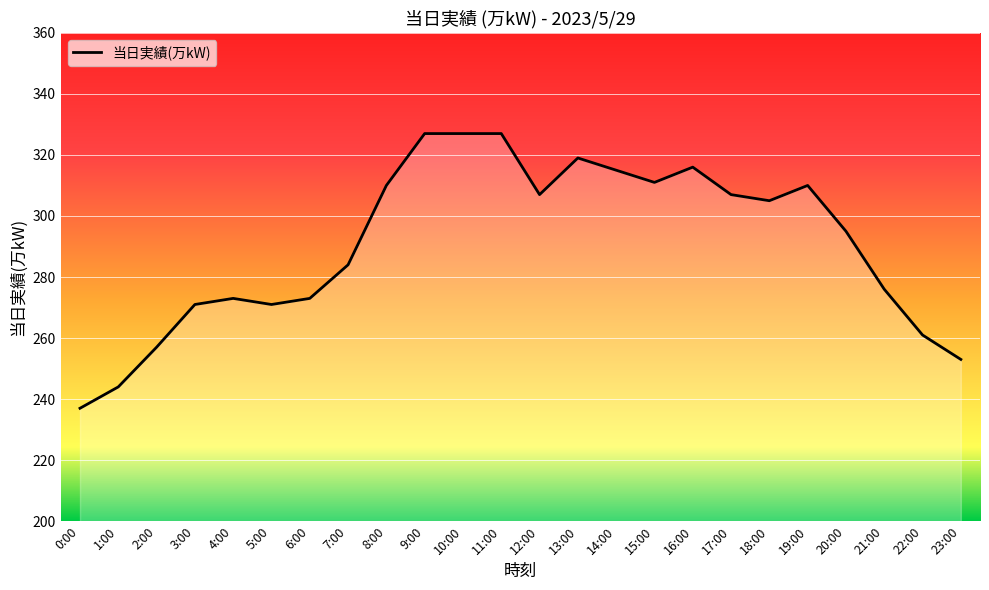

What is the maximum value shown in the chart?

327